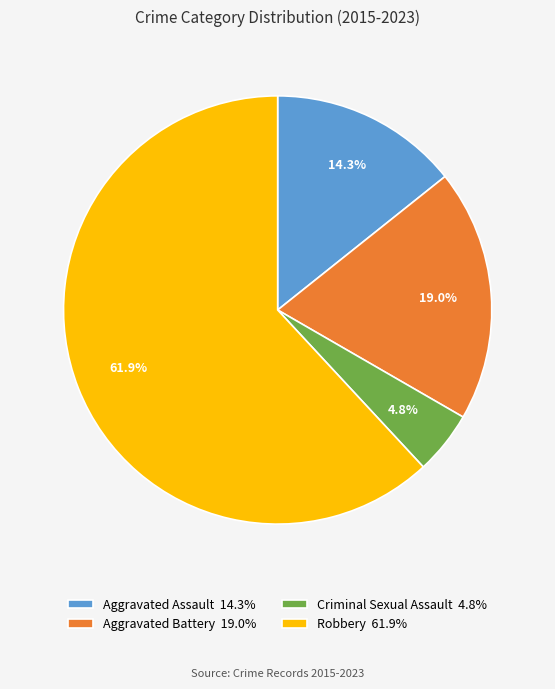

To the nearest percent, what percentage of the pie is Robbery?

62%